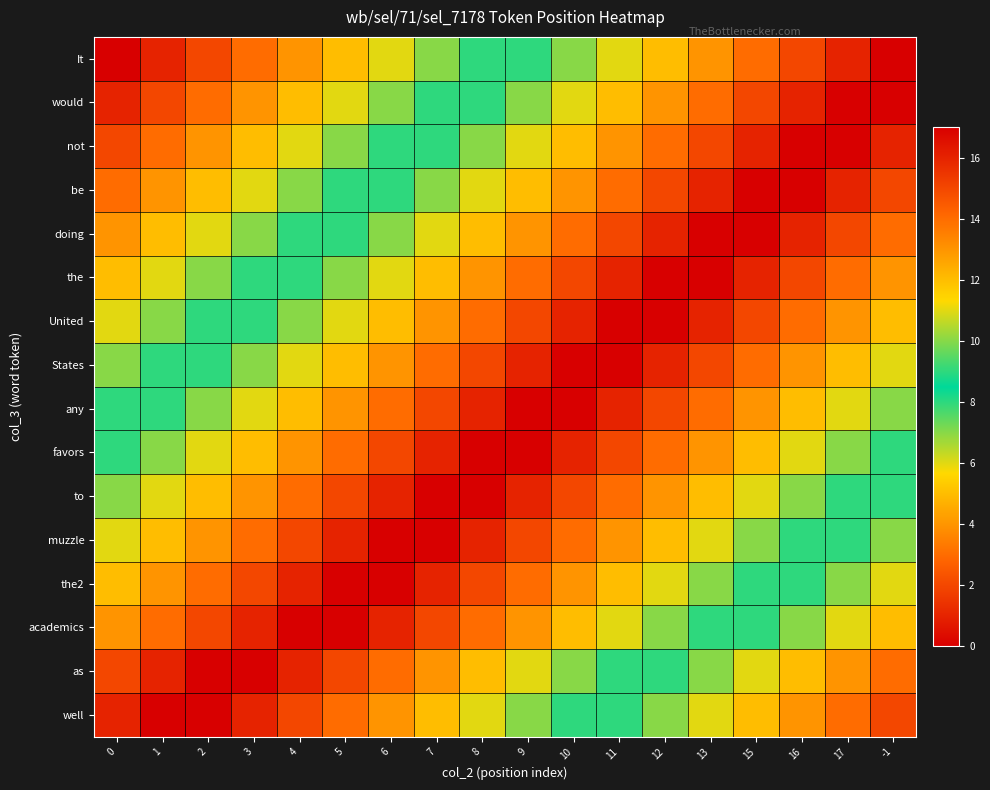

Which series has the widest spread of values?

It